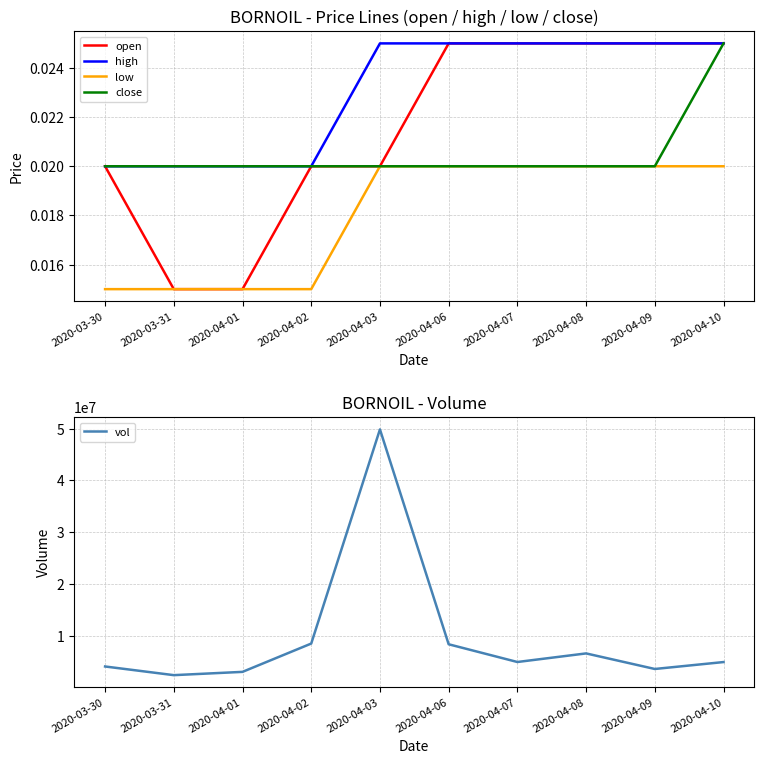

Reading left to right, transcribe all the data shown in this chart.

open: 2020-03-30=0.0	2020-03-31=0.0	2020-04-01=0.0	2020-04-02=0.0	2020-04-03=0.0	2020-04-06=0.0	2020-04-07=0.0	2020-04-08=0.0	2020-04-09=0.0	2020-04-10=0.0
high: 2020-03-30=0.0	2020-03-31=0.0	2020-04-01=0.0	2020-04-02=0.0	2020-04-03=0.0	2020-04-06=0.0	2020-04-07=0.0	2020-04-08=0.0	2020-04-09=0.0	2020-04-10=0.0
low: 2020-03-30=0.0	2020-03-31=0.0	2020-04-01=0.0	2020-04-02=0.0	2020-04-03=0.0	2020-04-06=0.0	2020-04-07=0.0	2020-04-08=0.0	2020-04-09=0.0	2020-04-10=0.0
close: 2020-03-30=0.0	2020-03-31=0.0	2020-04-01=0.0	2020-04-02=0.0	2020-04-03=0.0	2020-04-06=0.0	2020-04-07=0.0	2020-04-08=0.0	2020-04-09=0.0	2020-04-10=0.0
vol: 2020-03-30=4127000.0	2020-03-31=2455400.0	2020-04-01=3088000.0	2020-04-02=8546200.0	2020-04-03=49846200.0	2020-04-06=8410300.0	2020-04-07=4990700.0	2020-04-08=6646700.0	2020-04-09=3645200.0	2020-04-10=4980000.0